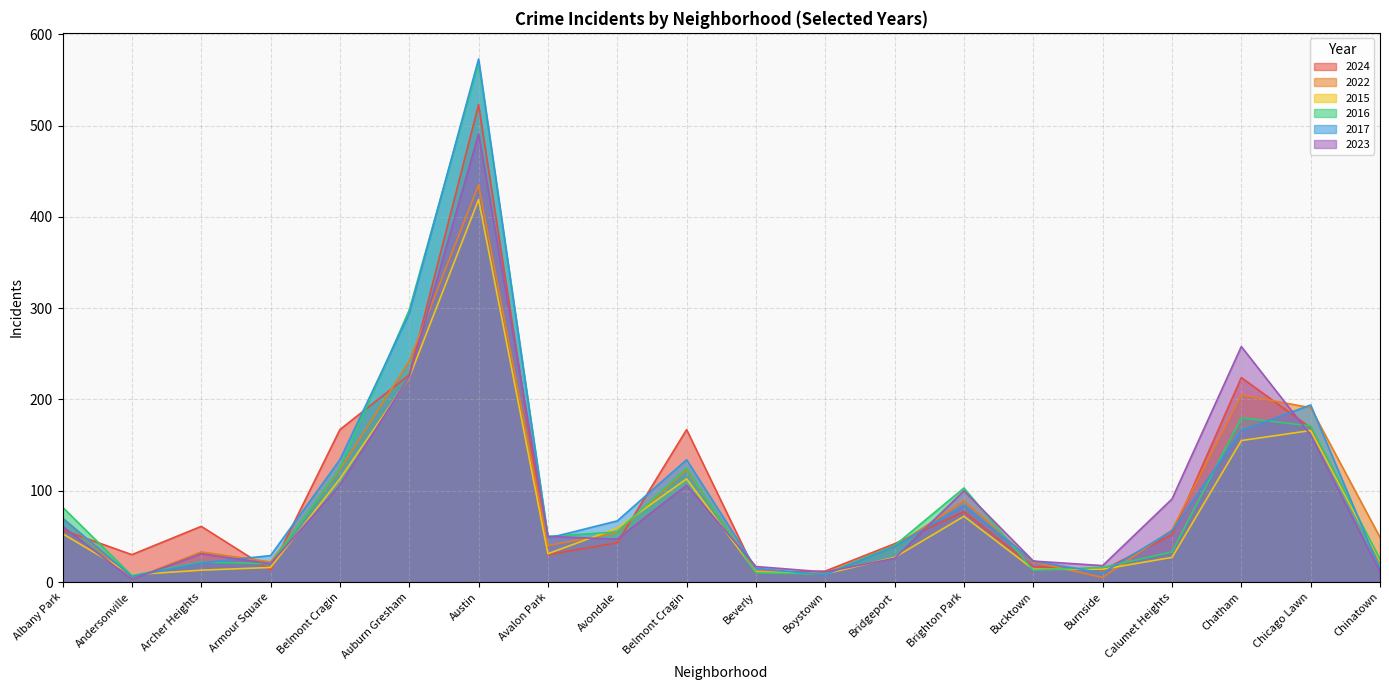

What is the label of the 12th point from the left?

Boystown